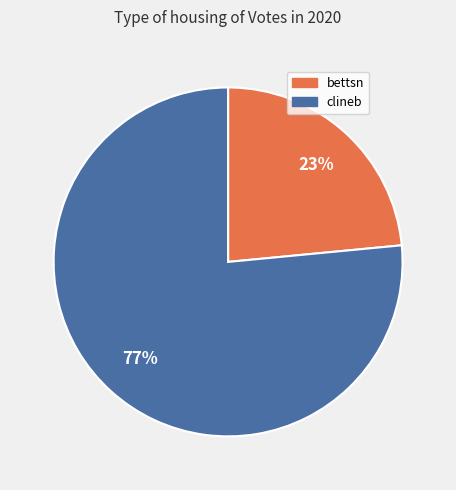

Count the number of slices in the pie.

2